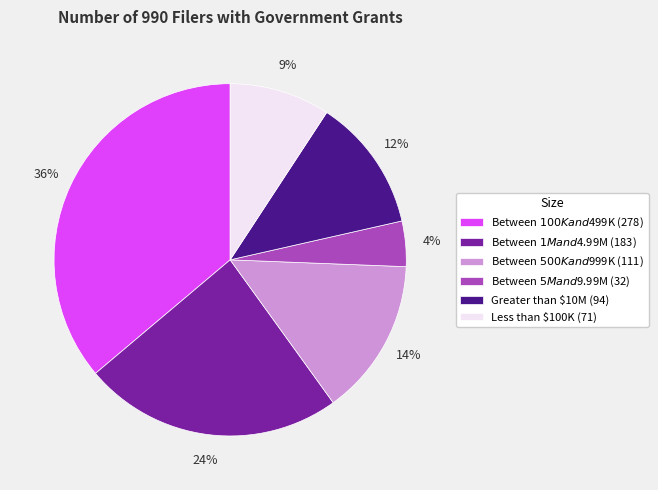

Is it true that Greater than $10M is 12% of the pie?

True